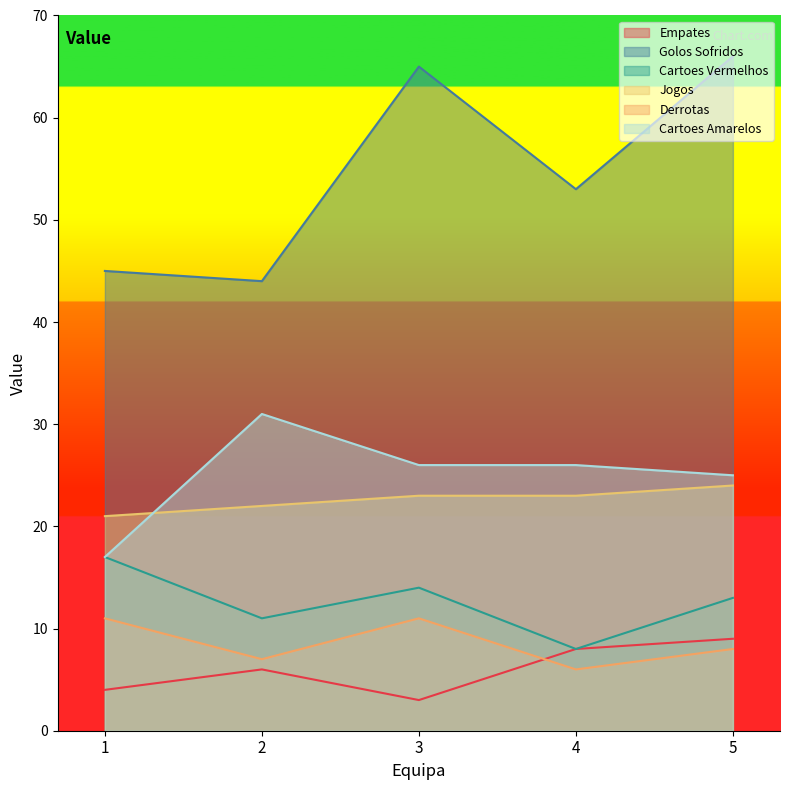

Read the Empates value at 4.

8